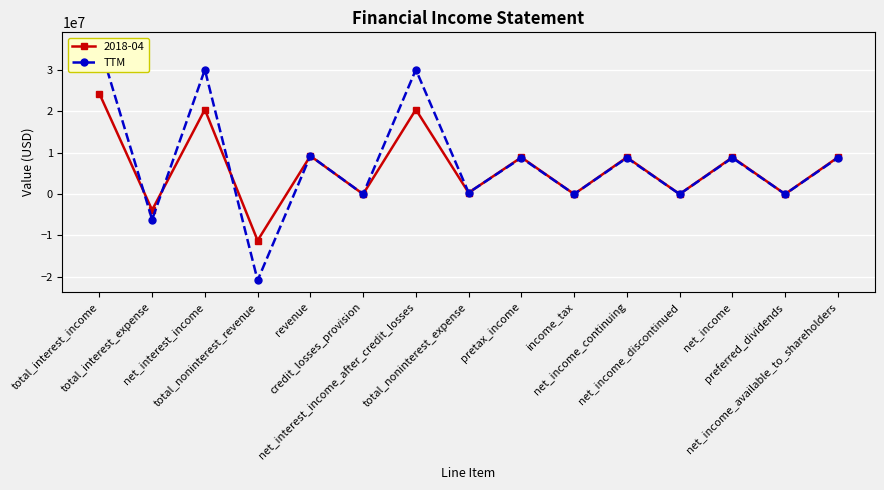

What value does the data have at total_noninterest_revenue, to the nearest 50?

-20846000